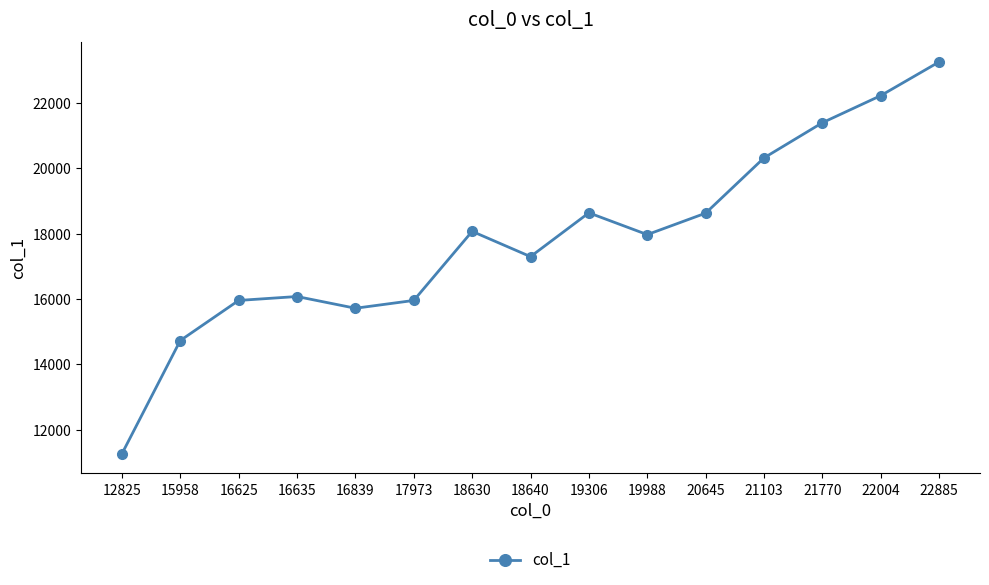

What is the sum of all values?

267527.7